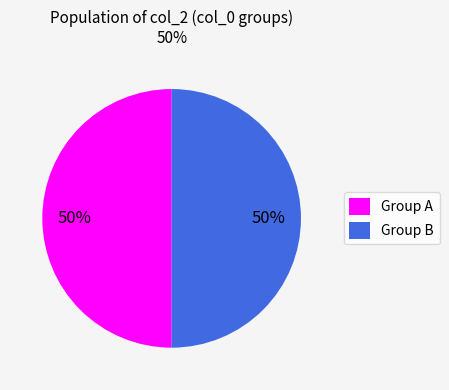

To the nearest percent, what is the average slice percentage?

50%